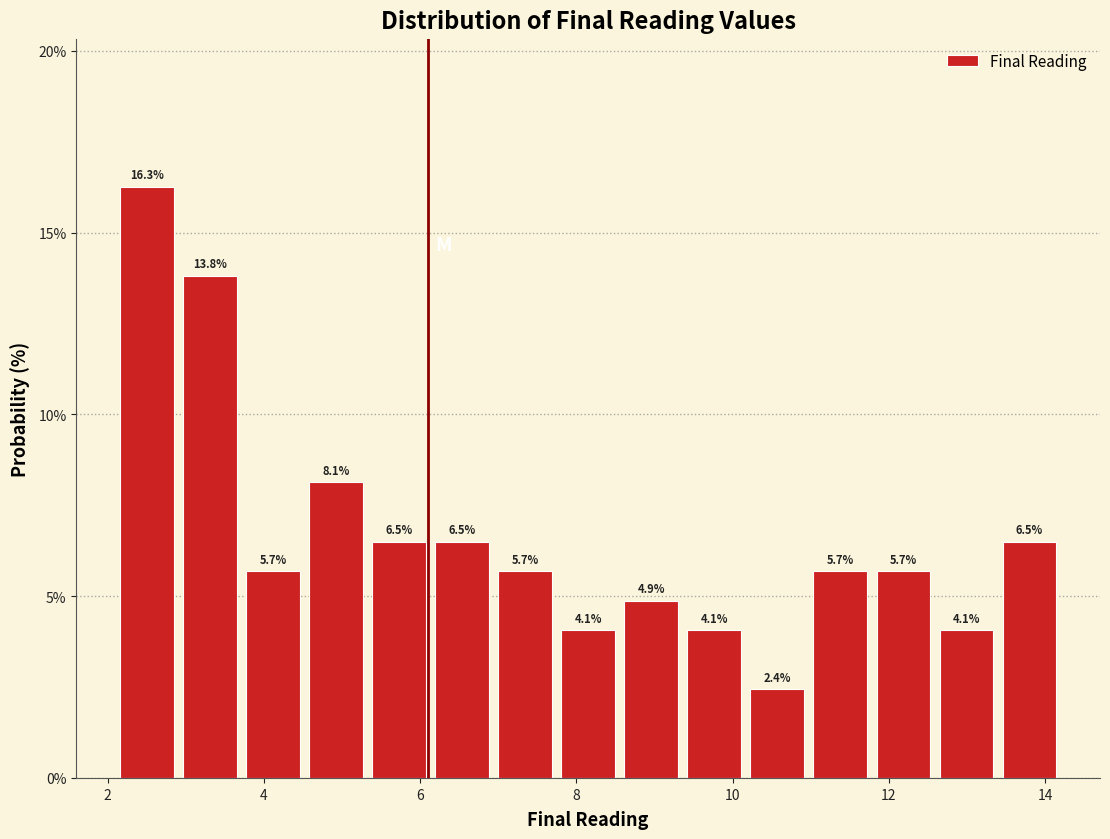

Which range on the x-axis has the tallest bar?

2.2 to 3.0